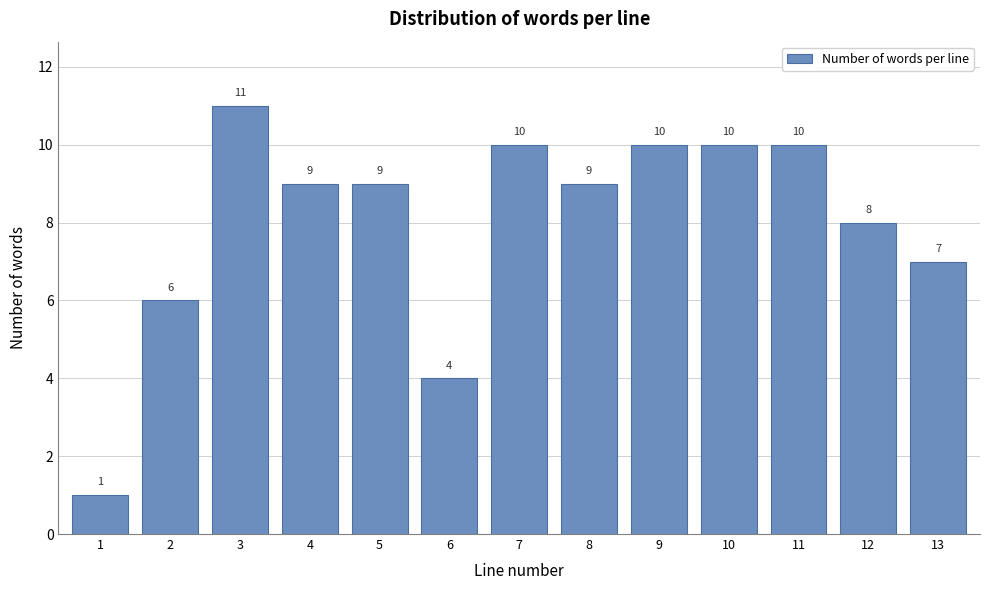

Reading left to right, list all the values displayed in this chart.

1=1	2=6	3=11	4=9	5=9	6=4	7=10	8=9	9=10	10=10	11=10	12=8	13=7